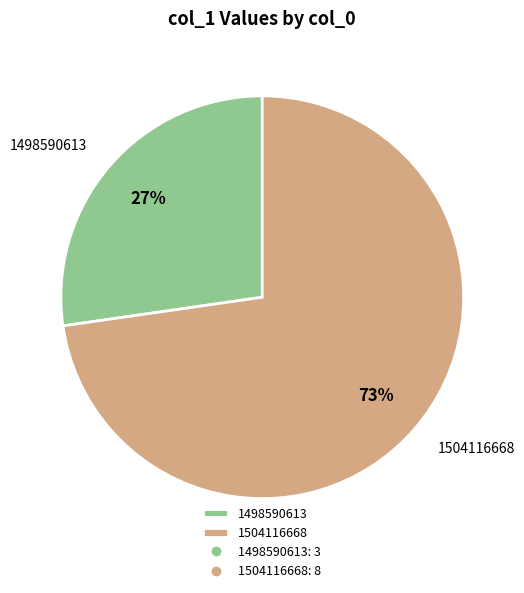

How many segments does this pie chart have?

2